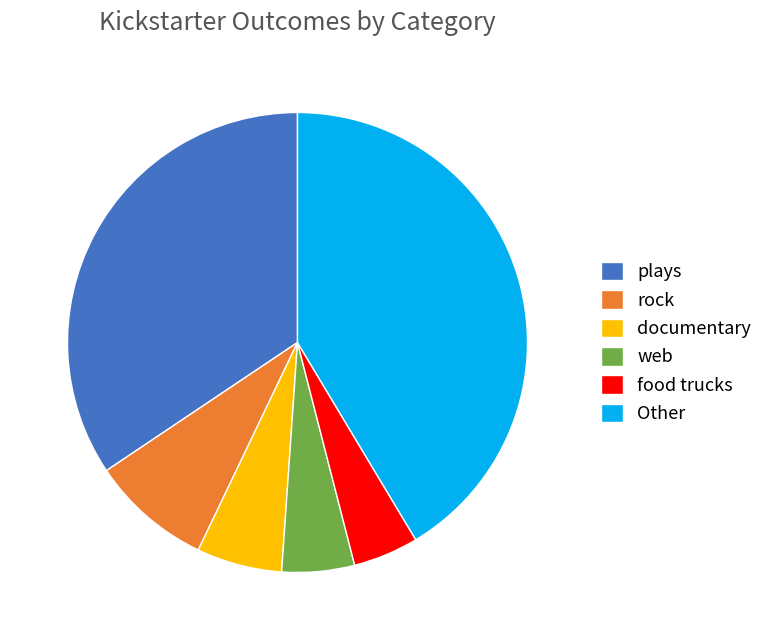

Count the number of slices in the pie.

6